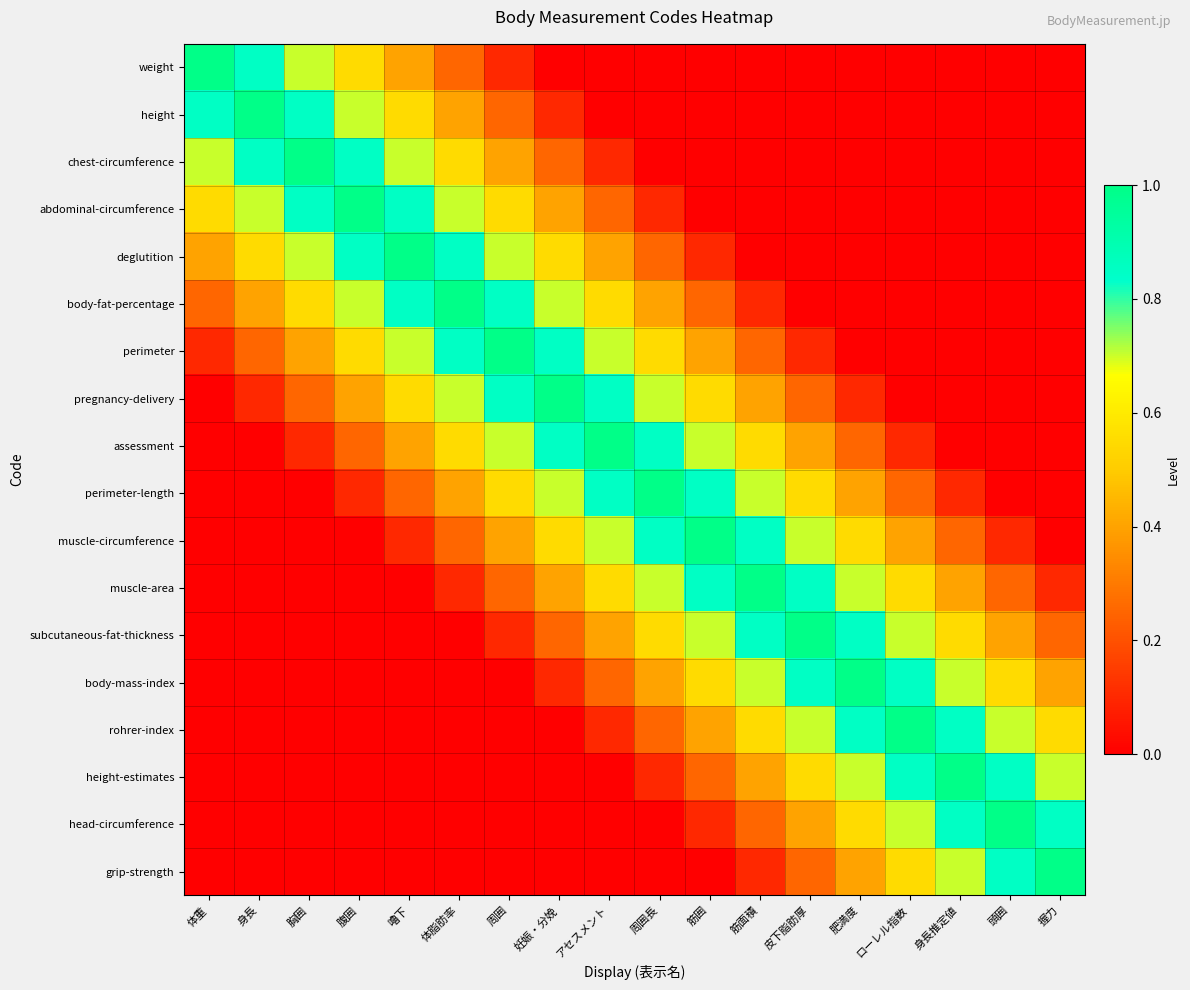

Which label corresponds to the largest value in the chart?

体重